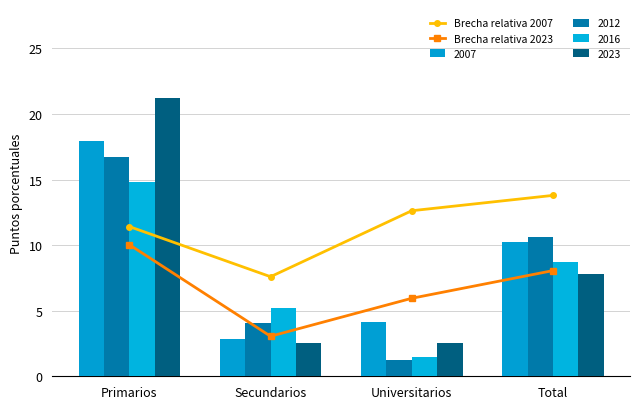

Reading right to left, transcribe all the data shown in this chart.

Brecha relativa 2007: 13.8	12.6	7.6	11.4
Brecha relativa 2023: 8.1	5.9	3.1	10.0